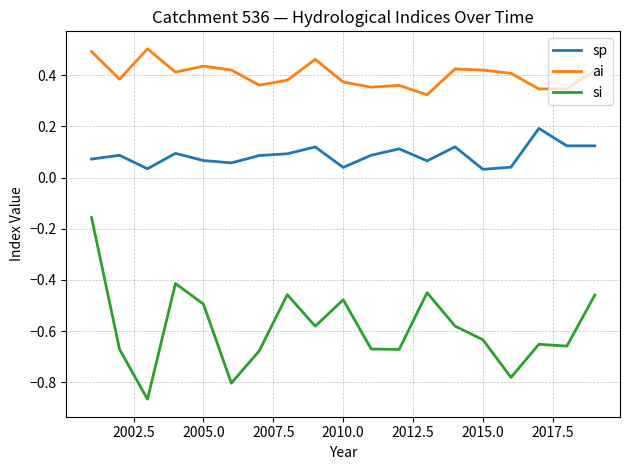

List the series in order of their peak value, highest first.

ai, sp, si